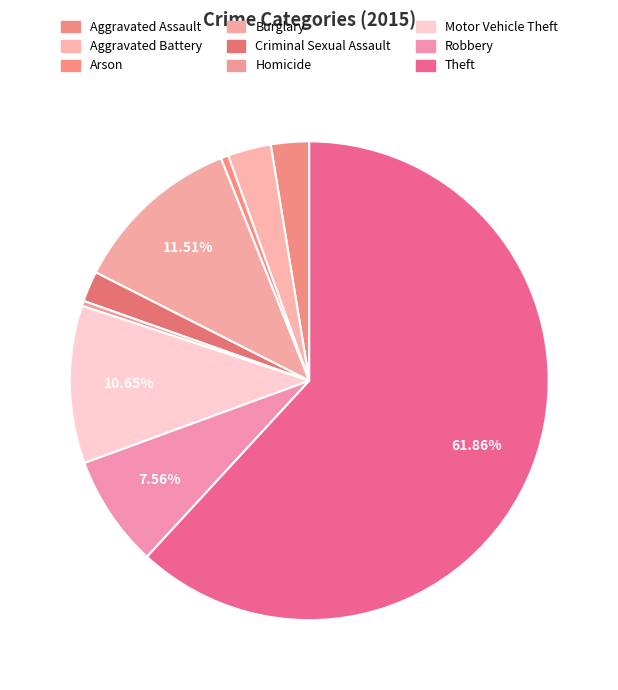

Count the number of slices in the pie.

9